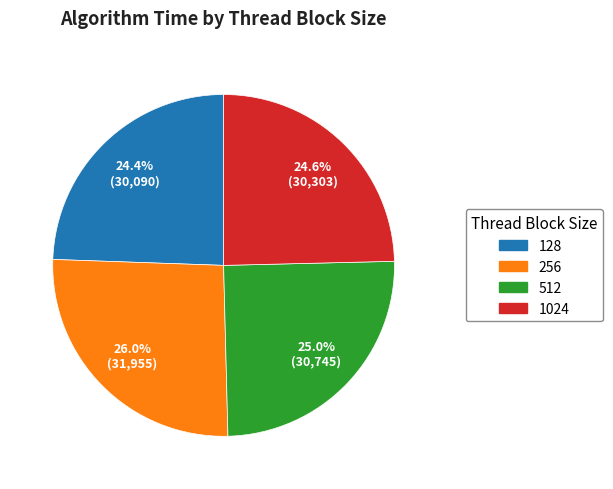

Do 128 and 1024 together represent more than half of the pie?

No